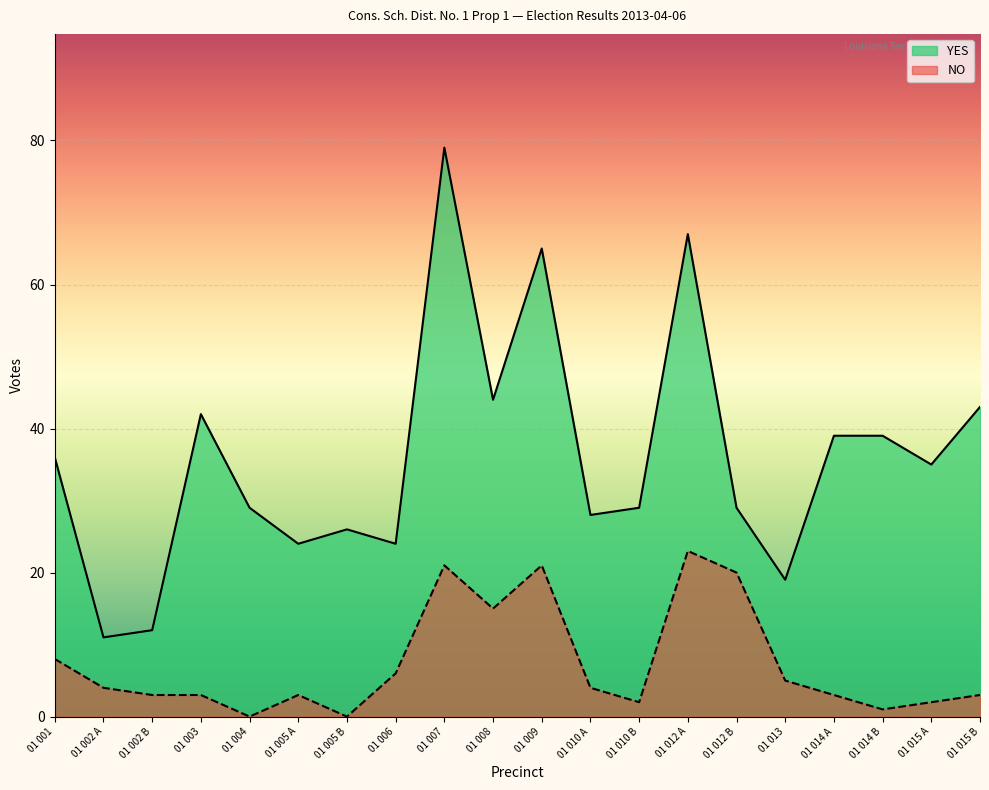

How many values in the YES series are below 35?

10